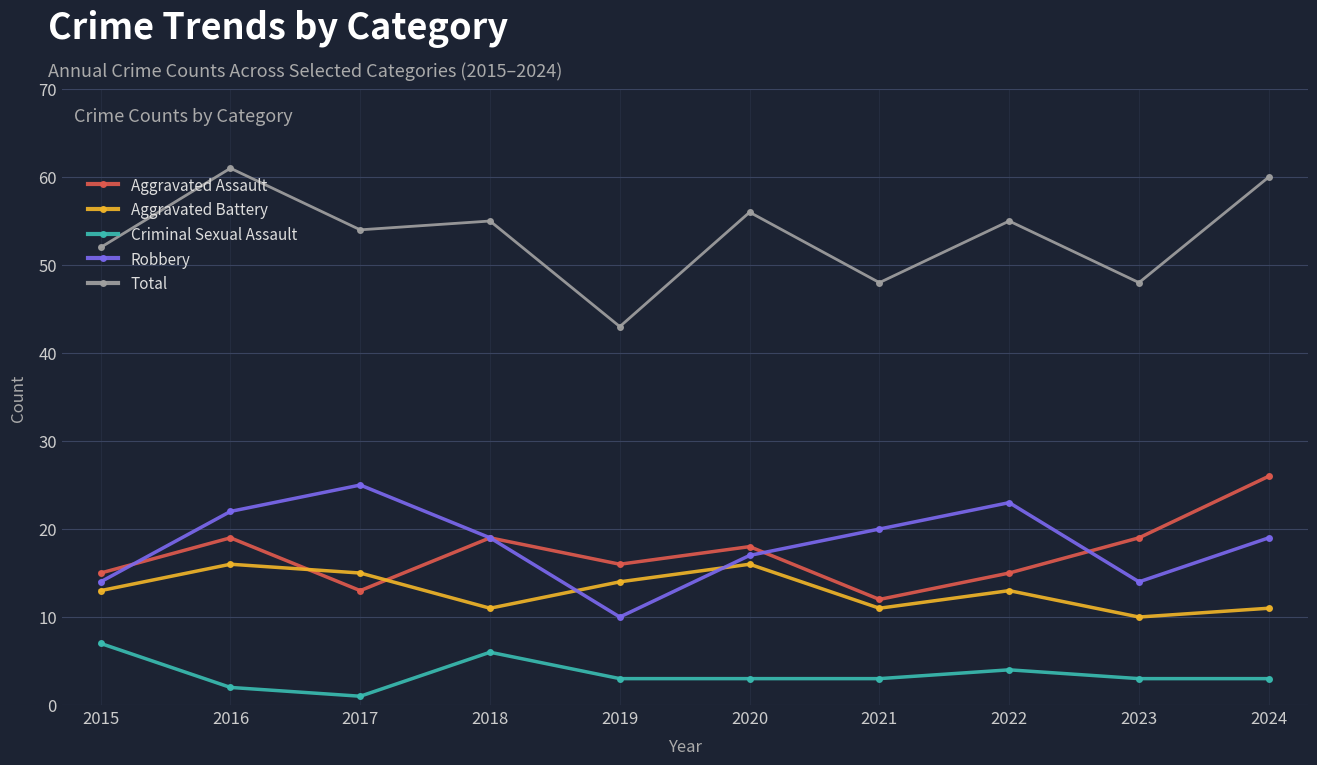

In Aggravated Battery, how many points are lower than both neighbors (excluding endpoints)?

3